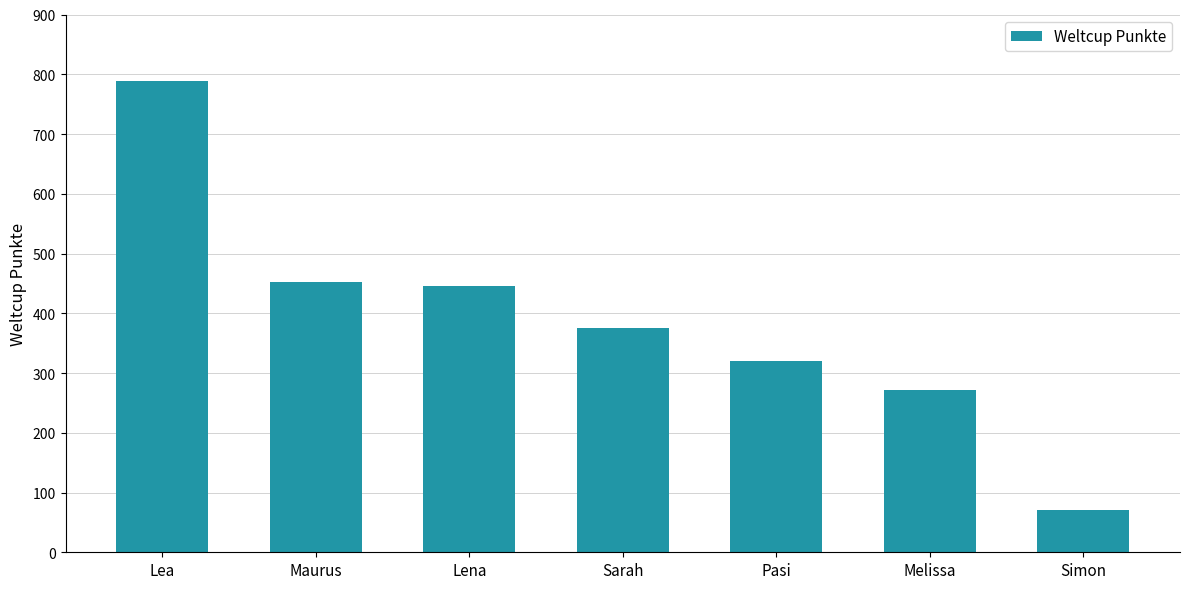

How many bars are there in total?

7